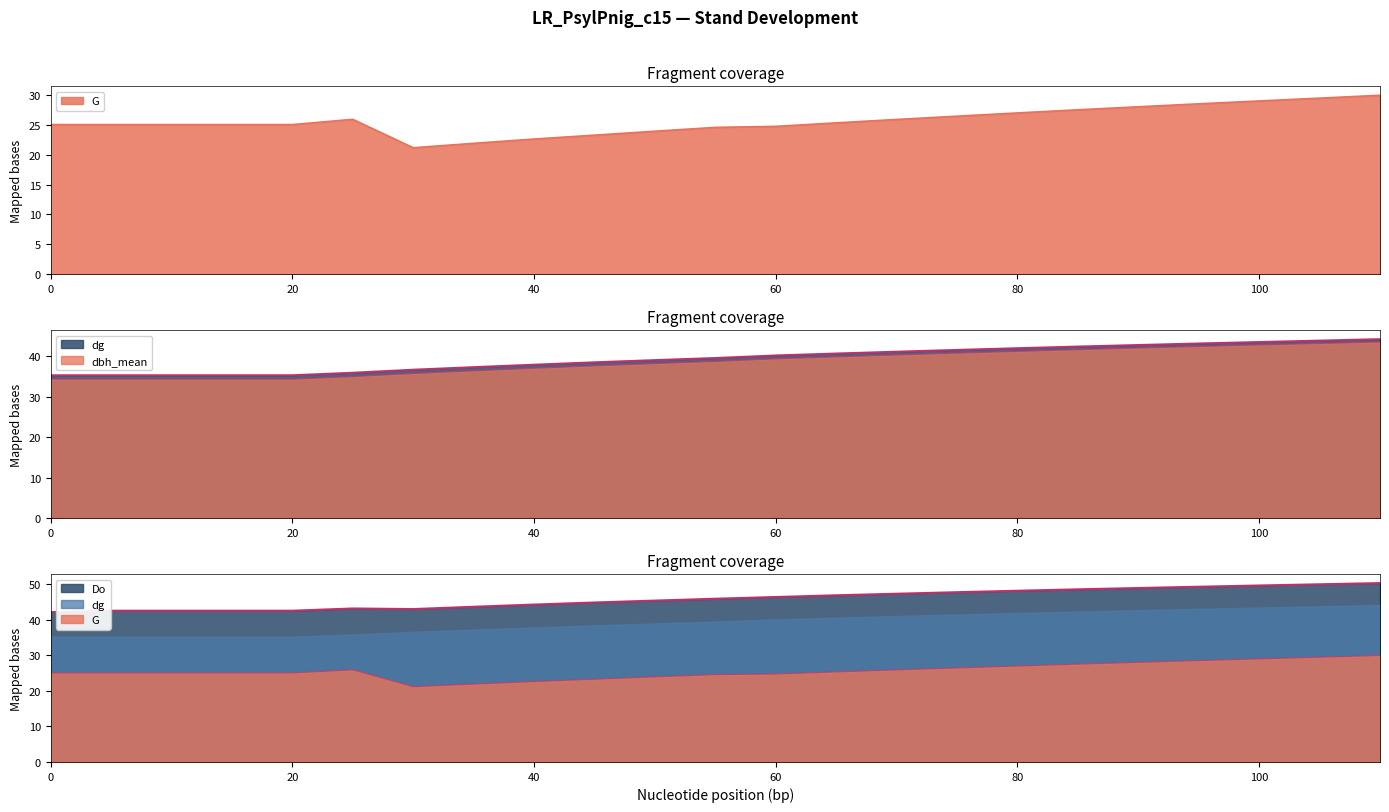

What is the difference between the G values at 80 and 75?

0.5